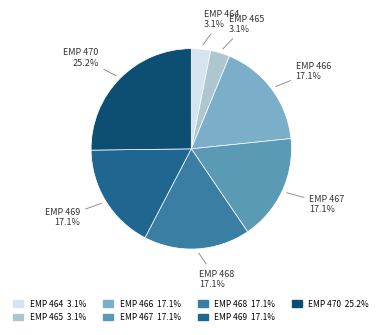

Is the sum of EMP 466 17.1% and EMP 470 25.2% greater than half?

No